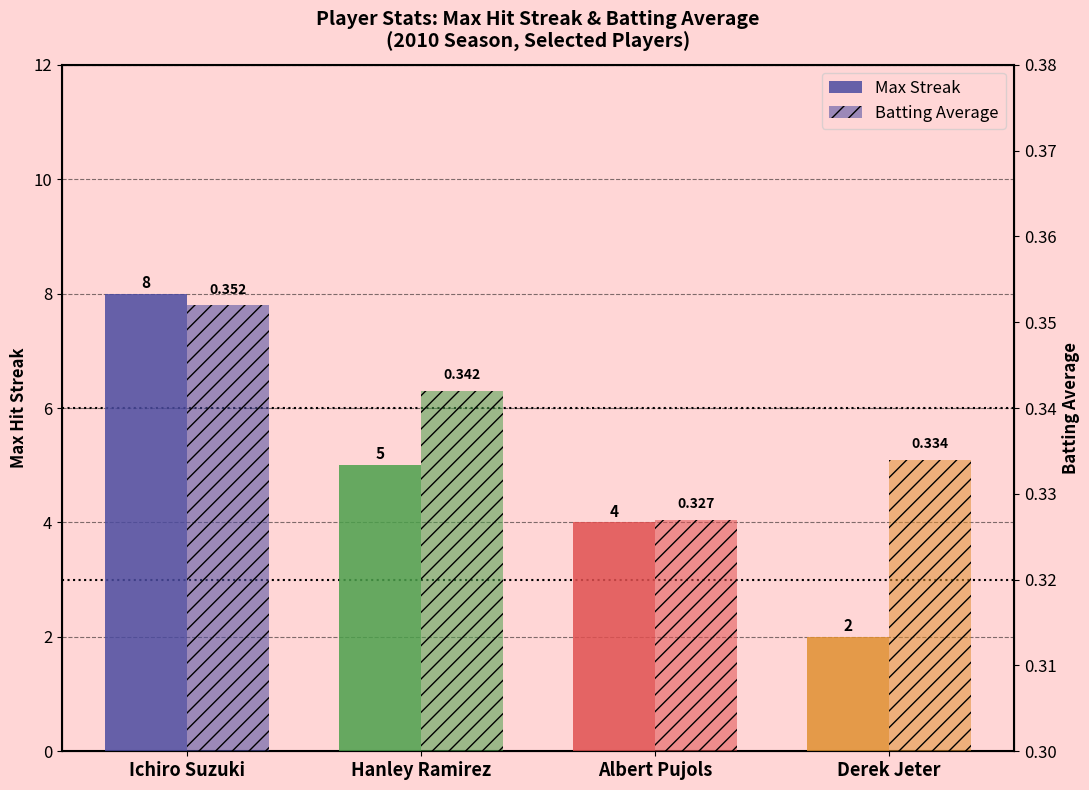

How many bars are there in total?

8